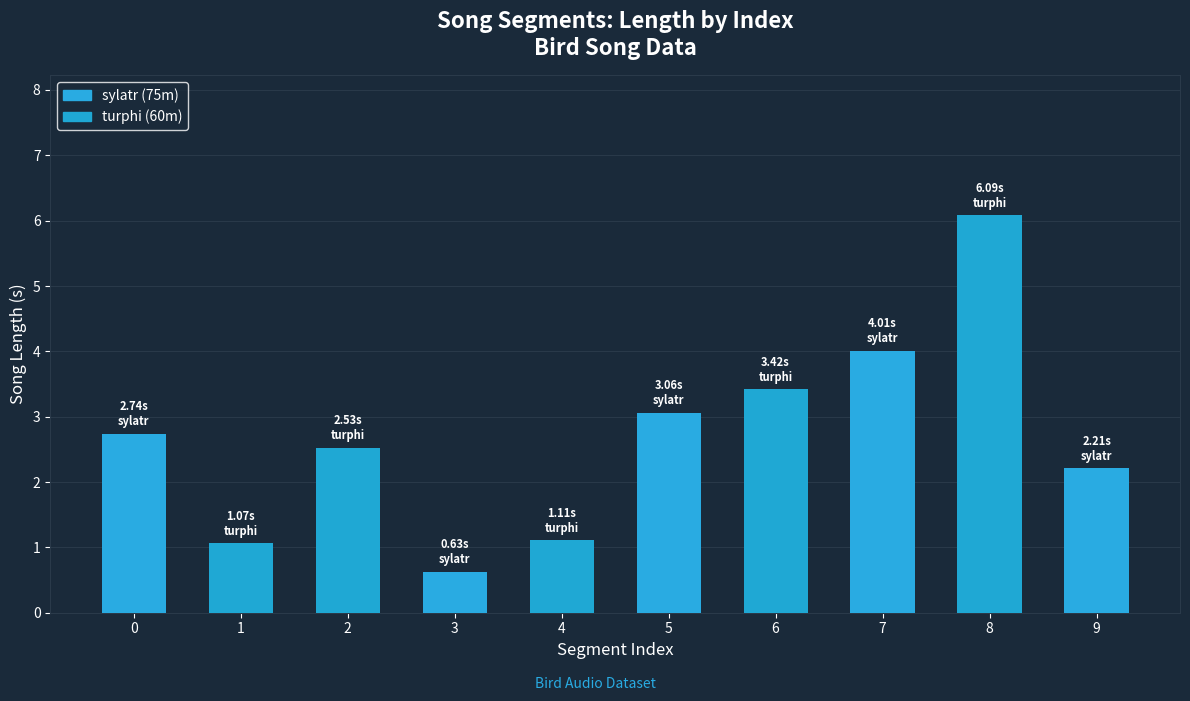

What is the ratio of the value at 4 to the value at 6?

0.3